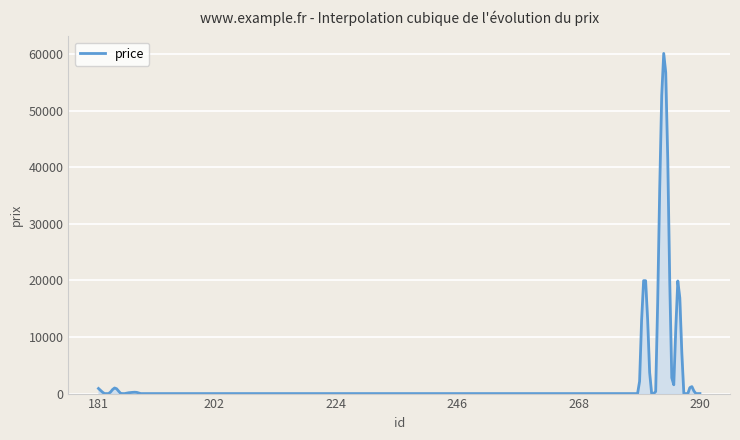

What is the greatest value displayed?

60158.5